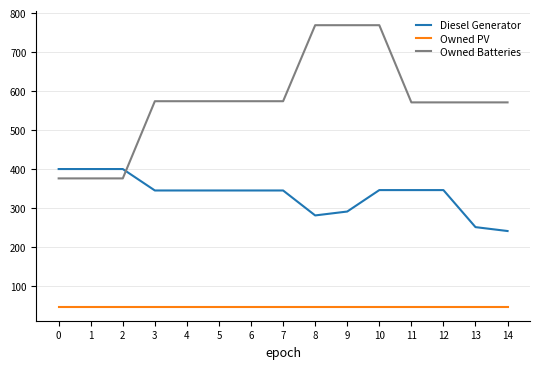

What is the difference between the highest and lowest values at 11?

524